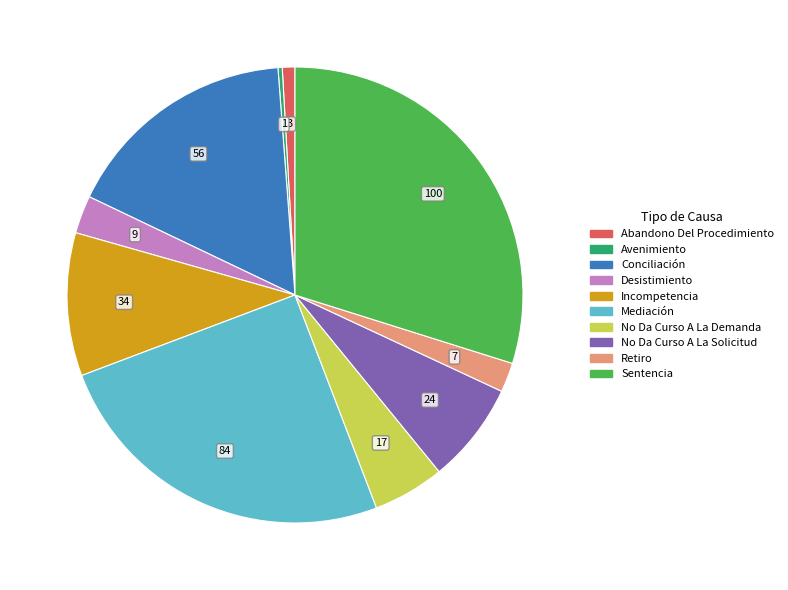

Between Incompetencia and No Da Curso A La Solicitud, which is larger?

Incompetencia